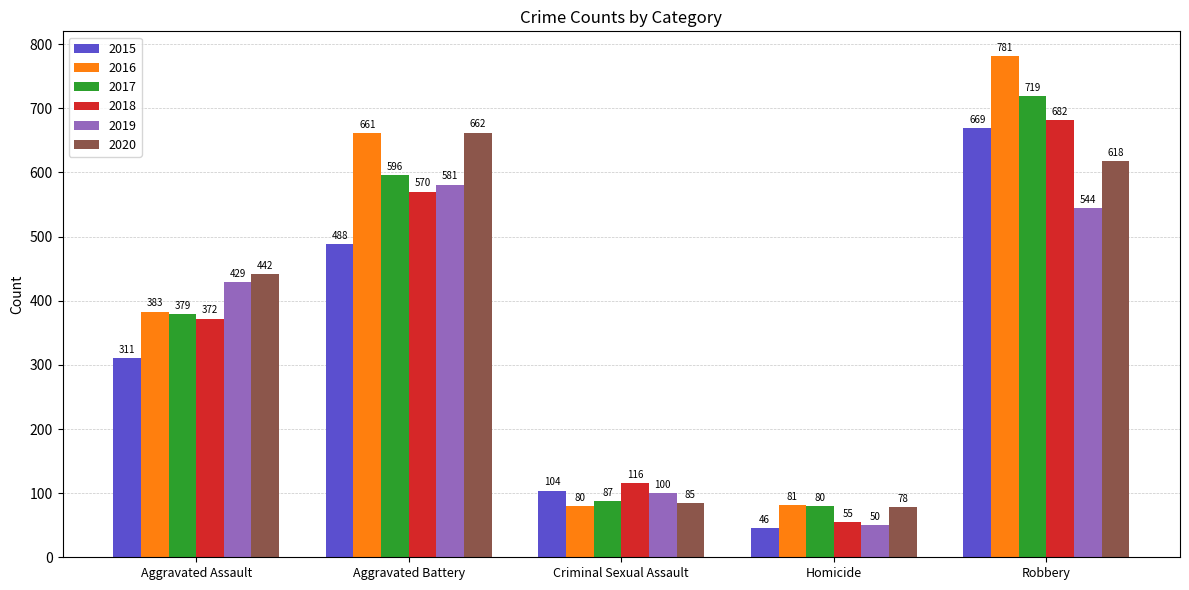

Reading left to right, extract all data points from this chart.

2015: Aggravated Assault=311	Aggravated Battery=488	Criminal Sexual Assault=104	Homicide=46	Robbery=669
2016: Aggravated Assault=383	Aggravated Battery=661	Criminal Sexual Assault=80	Homicide=81	Robbery=781
2017: Aggravated Assault=379	Aggravated Battery=596	Criminal Sexual Assault=87	Homicide=80	Robbery=719
2018: Aggravated Assault=372	Aggravated Battery=570	Criminal Sexual Assault=116	Homicide=55	Robbery=682
2019: Aggravated Assault=429	Aggravated Battery=581	Criminal Sexual Assault=100	Homicide=50	Robbery=544
2020: Aggravated Assault=442	Aggravated Battery=662	Criminal Sexual Assault=85	Homicide=78	Robbery=618